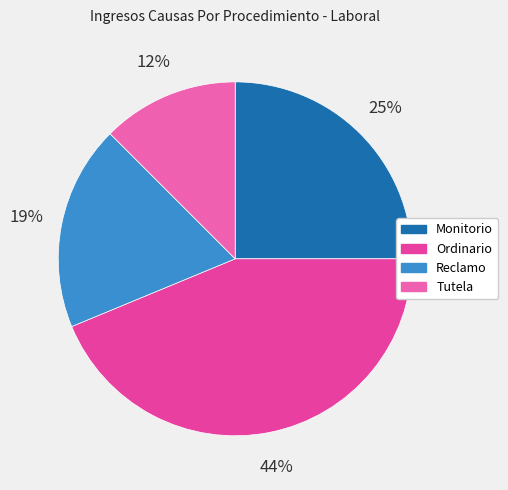

What is the smallest slice in the pie chart?

Tutela